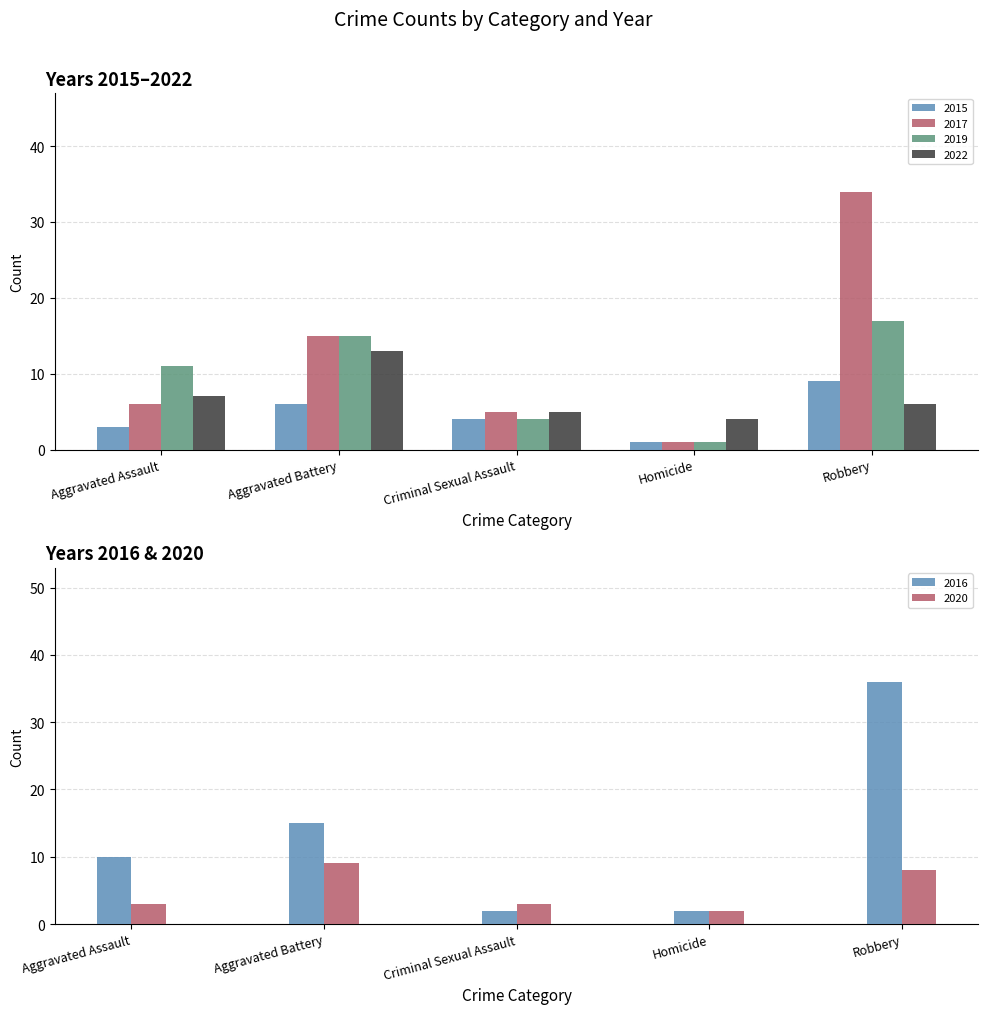

Reading right to left, list all the values displayed in this chart.

2015: Robbery=9	Homicide=1	Criminal Sexual Assault=4	Aggravated Battery=6	Aggravated Assault=3
2017: Robbery=34	Homicide=1	Criminal Sexual Assault=5	Aggravated Battery=15	Aggravated Assault=6
2019: Robbery=17	Homicide=1	Criminal Sexual Assault=4	Aggravated Battery=15	Aggravated Assault=11
2022: Robbery=6	Homicide=4	Criminal Sexual Assault=5	Aggravated Battery=13	Aggravated Assault=7
2016: Robbery=36	Homicide=2	Criminal Sexual Assault=2	Aggravated Battery=15	Aggravated Assault=10
2020: Robbery=8	Homicide=2	Criminal Sexual Assault=3	Aggravated Battery=9	Aggravated Assault=3